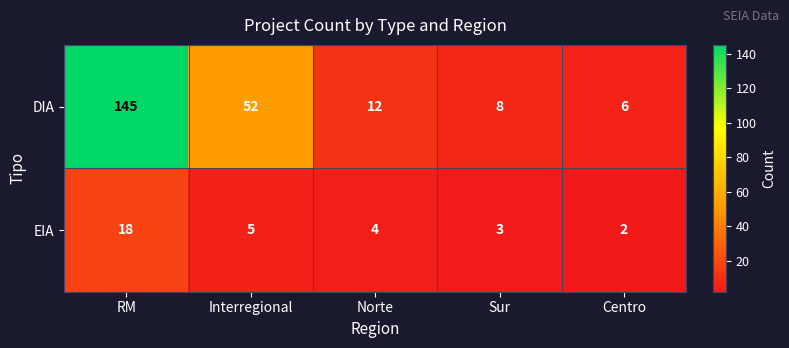

Reading right to left, list all the values displayed in this chart.

DIA: 6	8	12	52	145
EIA: 2	3	4	5	18